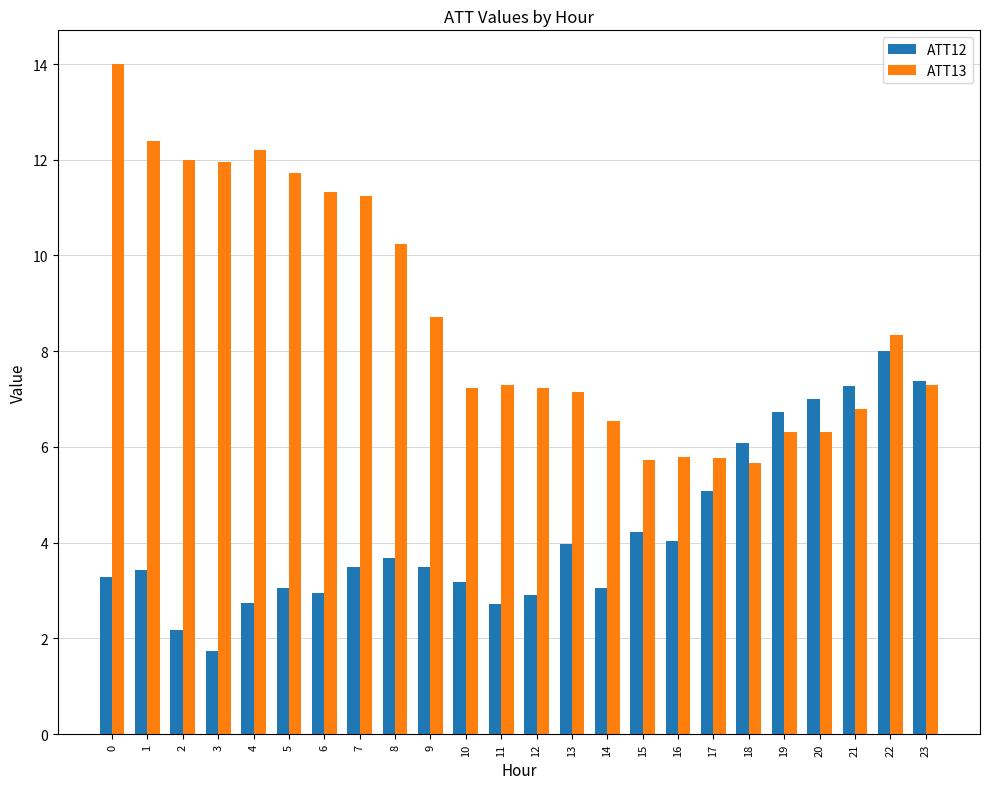

What is the difference between the maximum and minimum values in the ATT12 series?

6.3